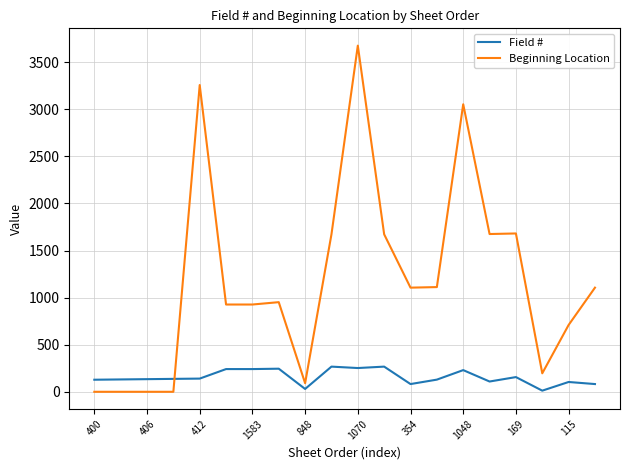

What is the maximum value shown in the chart?

3674